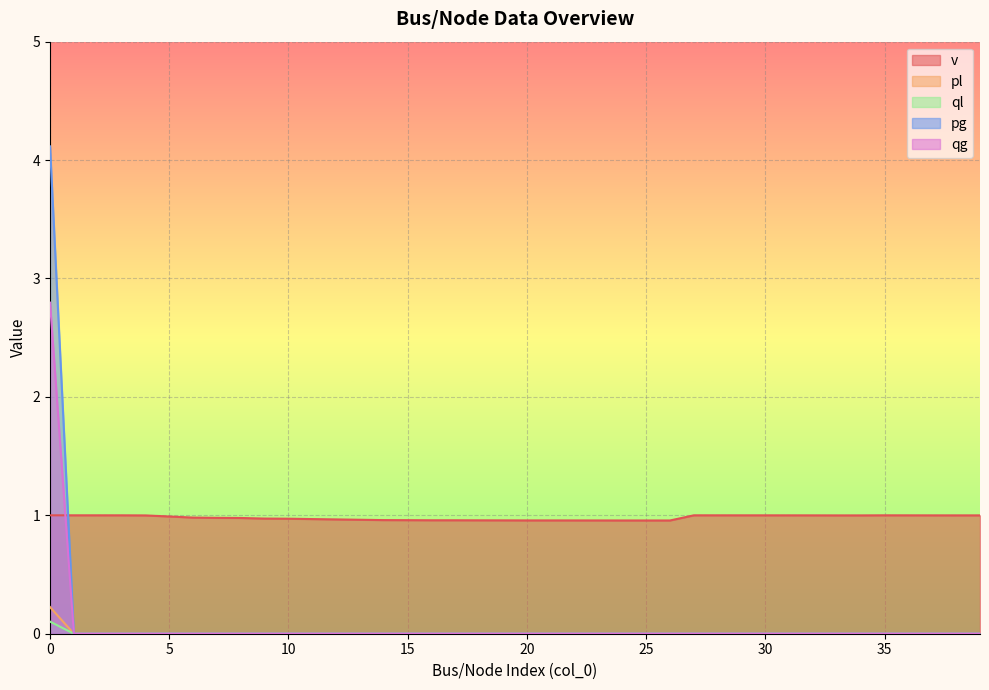

What is the total value across all series at 23?

1.0